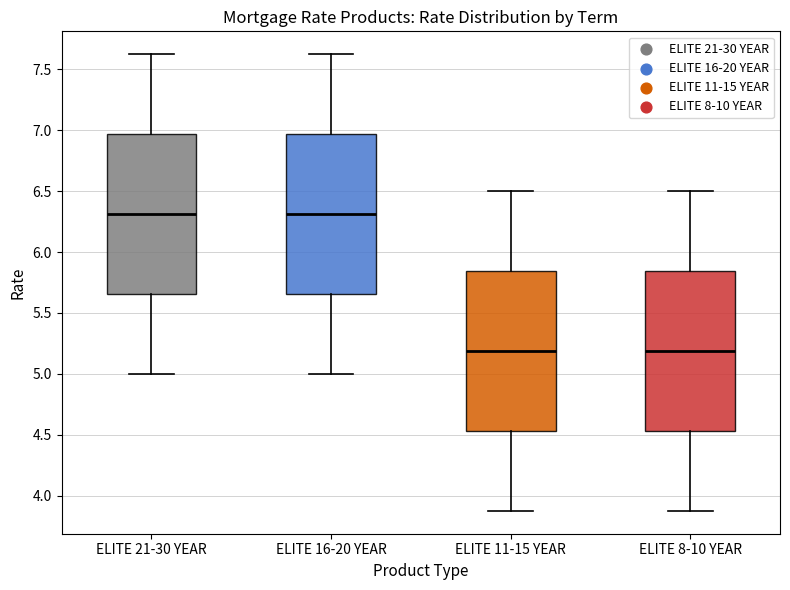

Reading left to right, transcribe this box plot: for each box, give where its median line is, the range the box spans, and where its two whiskers end, as read against the y-axis. The values are not printed on the chart, so give them approximately, as read against the axis.

ELITE 21-30 YEAR: median 6.30, box 5.65 to 6.95, whiskers 5.00 to 7.65
ELITE 16-20 YEAR: median 6.30, box 5.65 to 6.95, whiskers 5.00 to 7.65
ELITE 11-15 YEAR: median 5.20, box 4.55 to 5.85, whiskers 3.90 to 6.50
ELITE 8-10 YEAR: median 5.20, box 4.55 to 5.85, whiskers 3.90 to 6.50